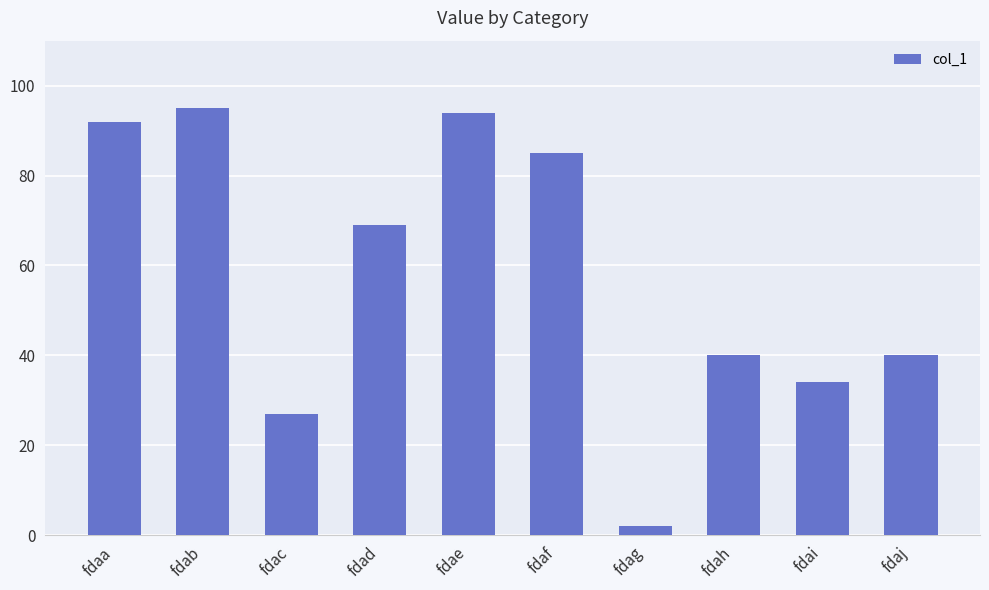

What is the approximate value at fdah?

40